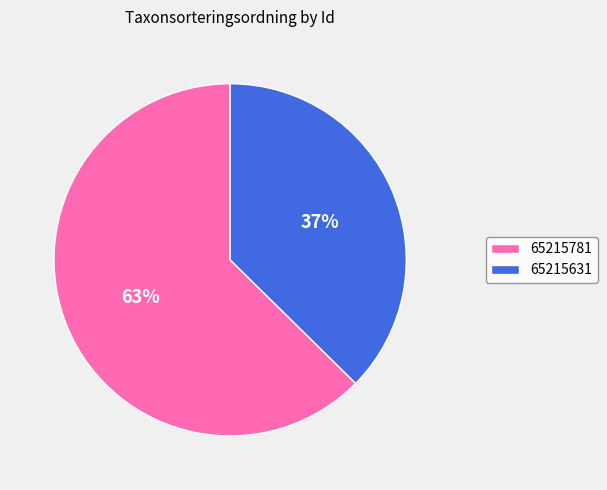

What is the smallest slice in the pie chart?

65215631